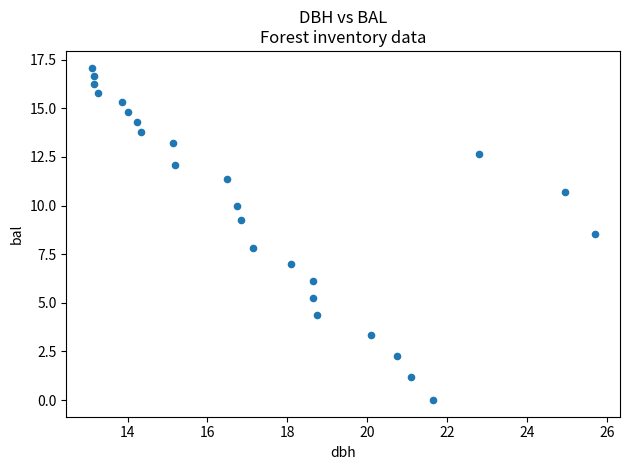

What is the range of Y values (max minus min)?

17.1